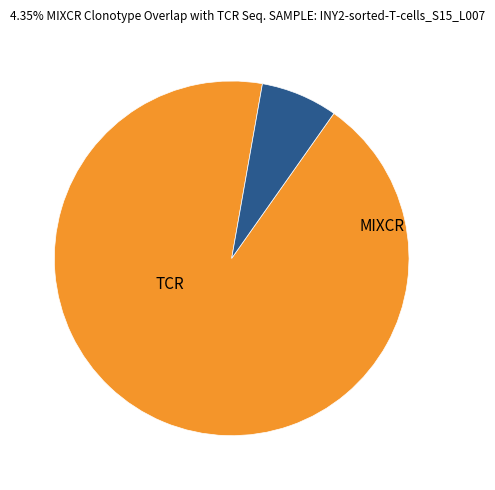

Is there a majority slice in this chart?

Yes